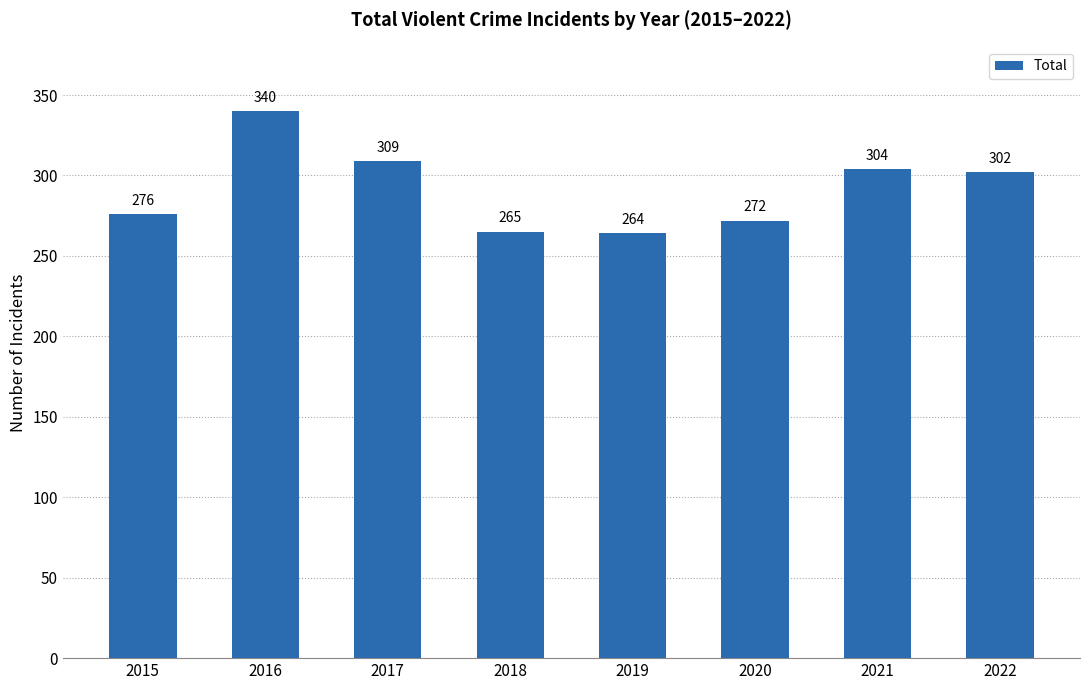

What is the ratio of the value at 2015 to the value at 2020?

1.0